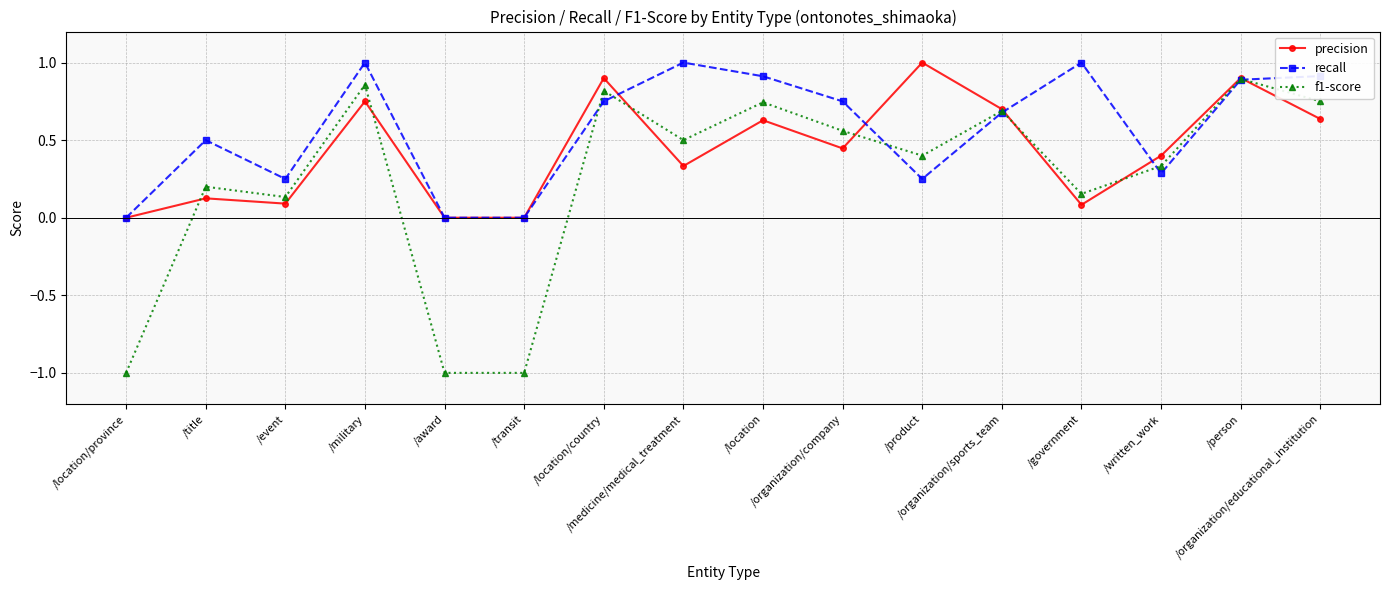

What is the highest value of the recall series?

1.0